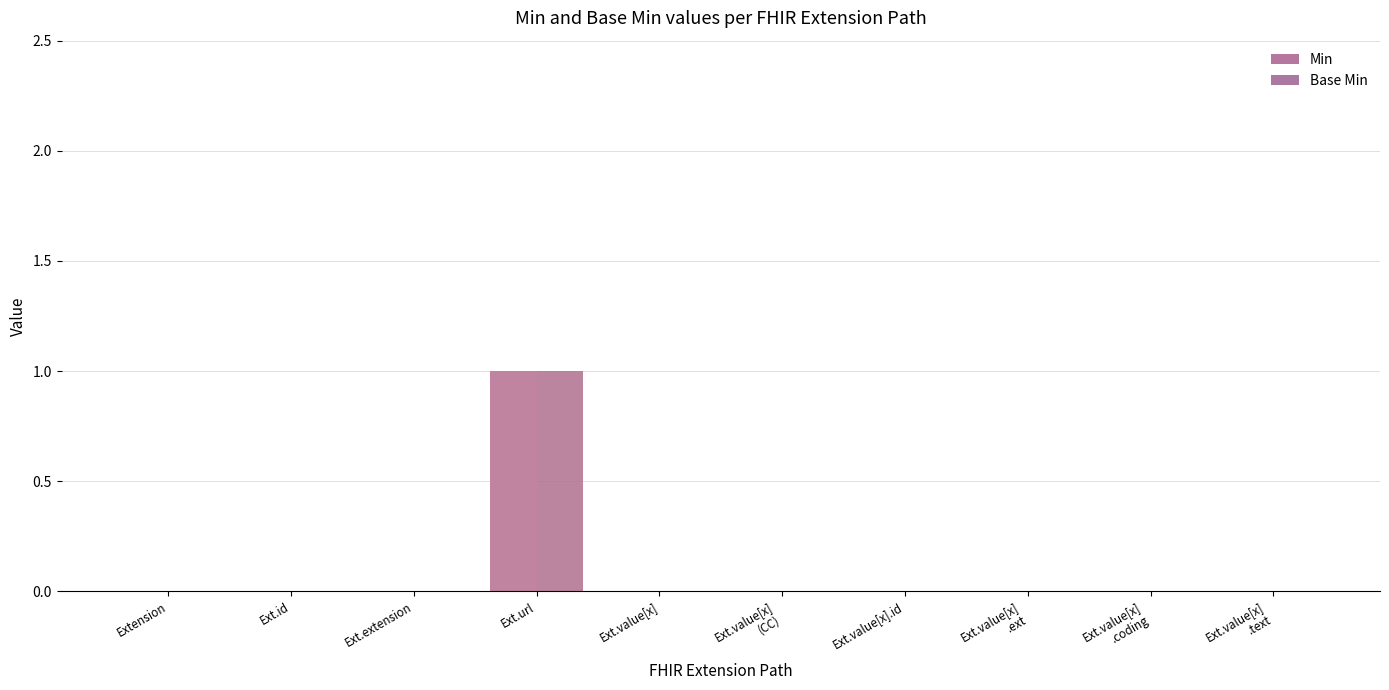

What is the highest value of the Min series?

1